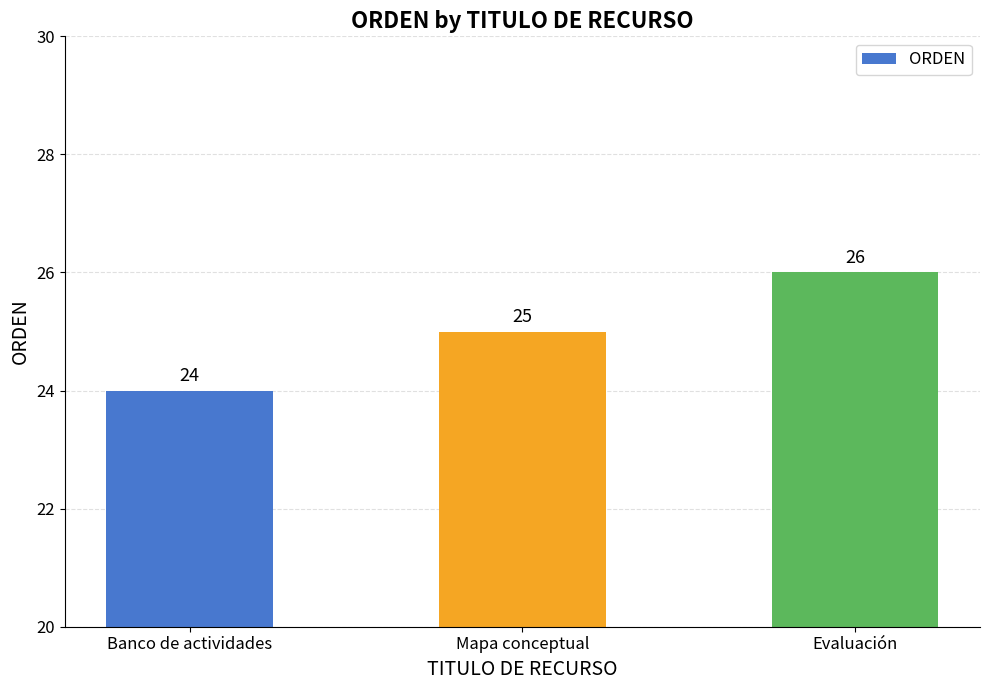

Read the value at Banco de actividades.

24